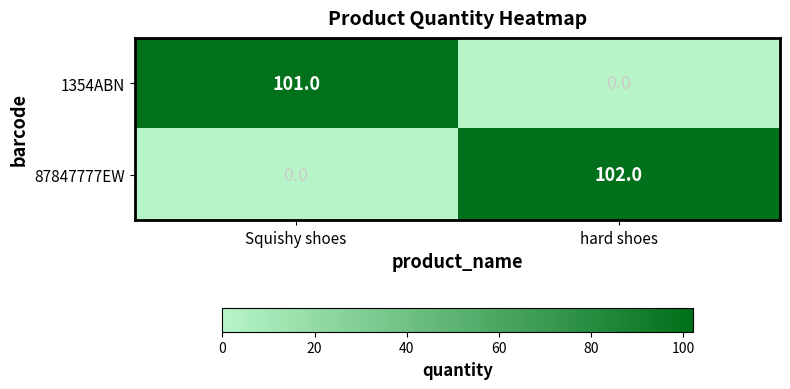

Reading right to left, extract all data points from this chart.

1354ABN: hard shoes=0	Squishy shoes=101
87847777EW: hard shoes=102	Squishy shoes=0